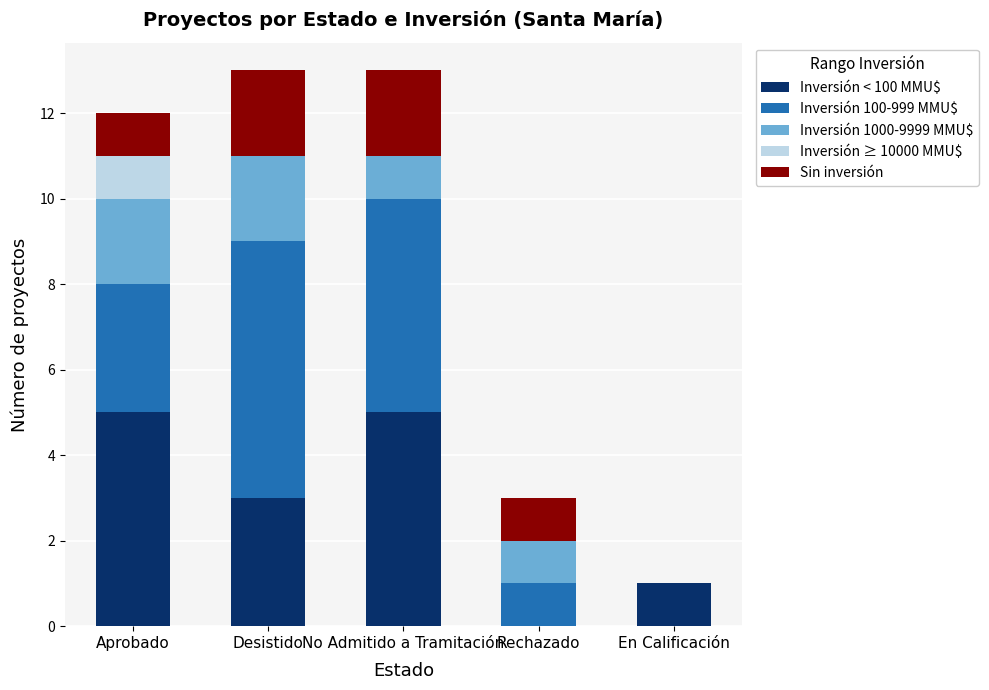

Is it true that Inversión < 100 MMU$ equals 5 at No Admitido a Tramitación?

True